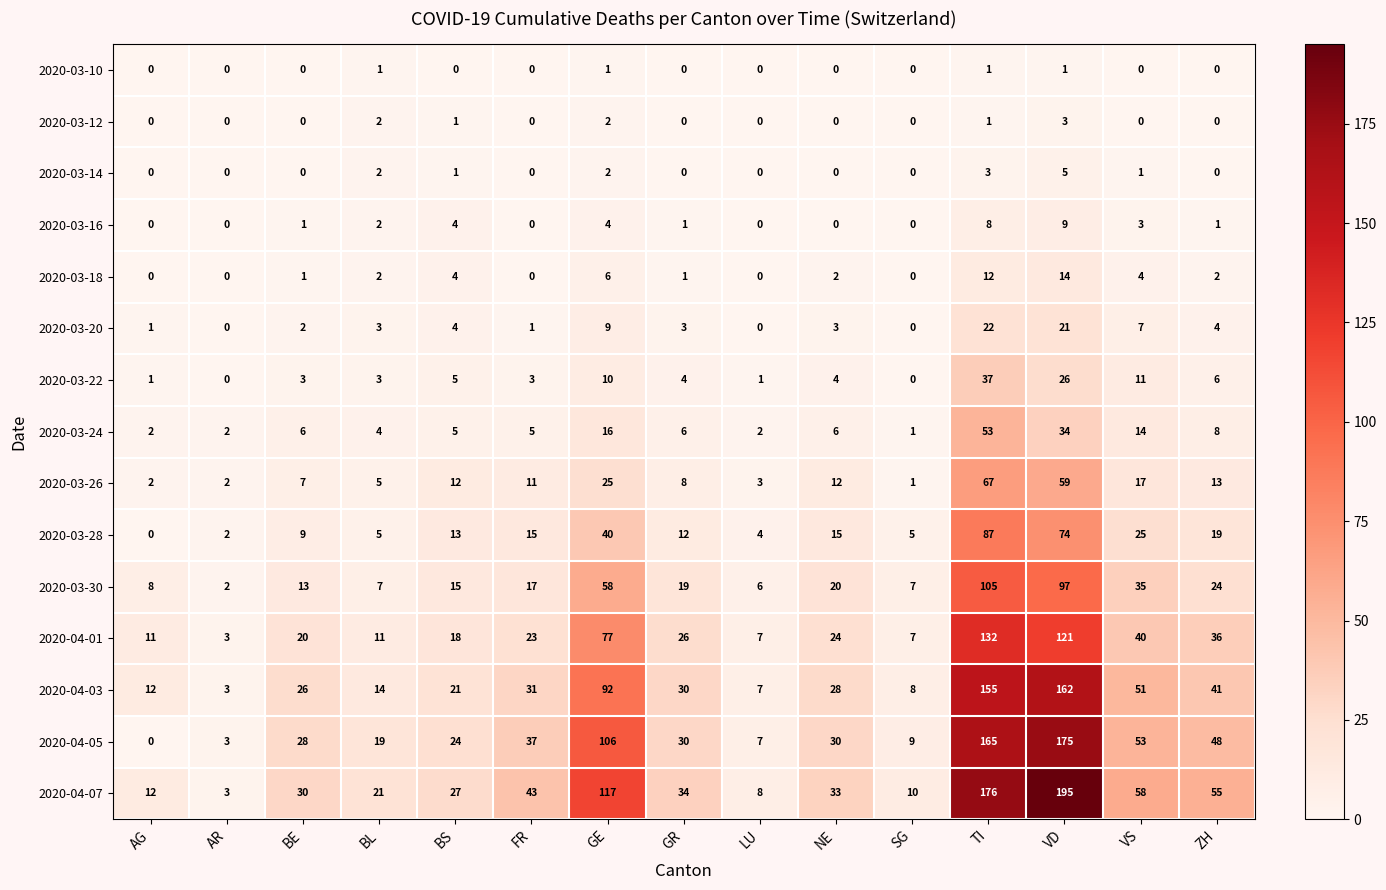

What is the total value across all series at ZH?

257